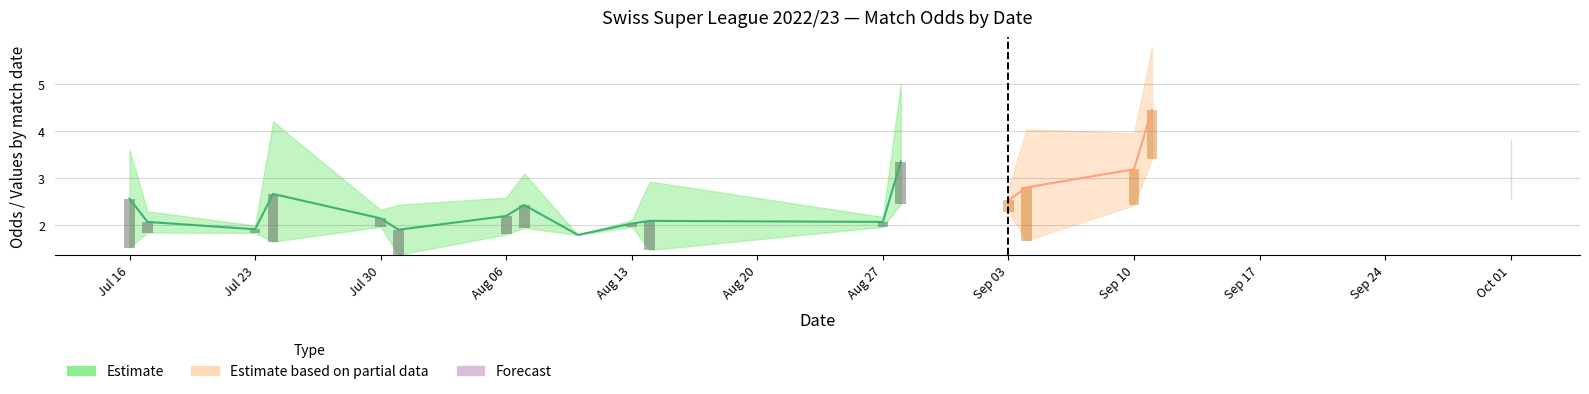

The value of Odd_A_FT at 20 is 3.3. True or false?

True